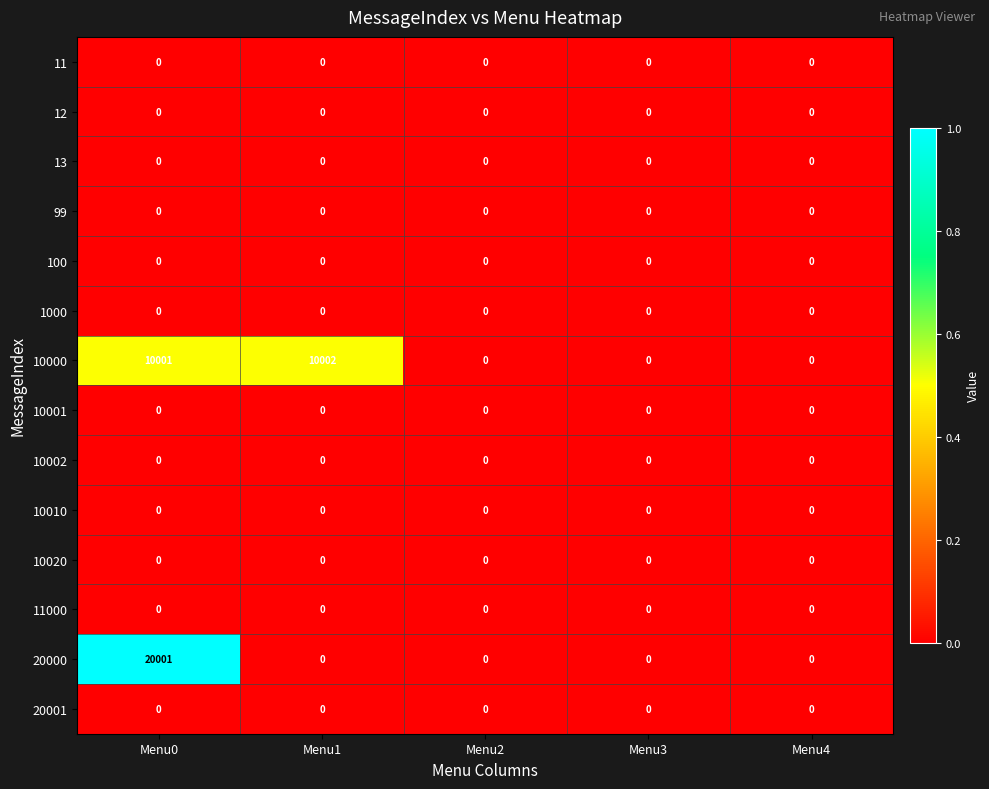

Is it true that 10020 equals 0 at Menu2?

True